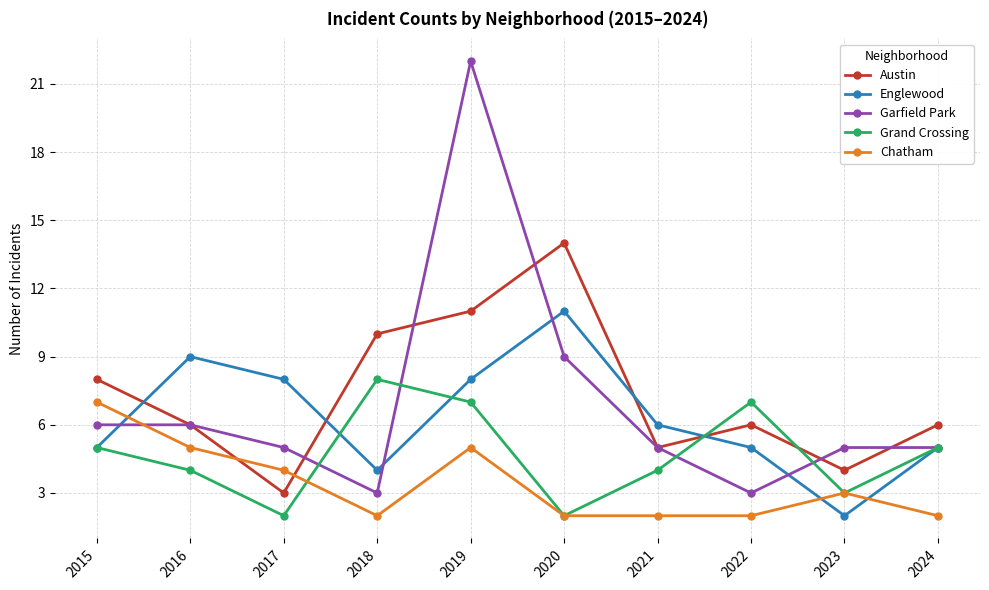

Where is Garfield Park nearest to the value 12?

2020